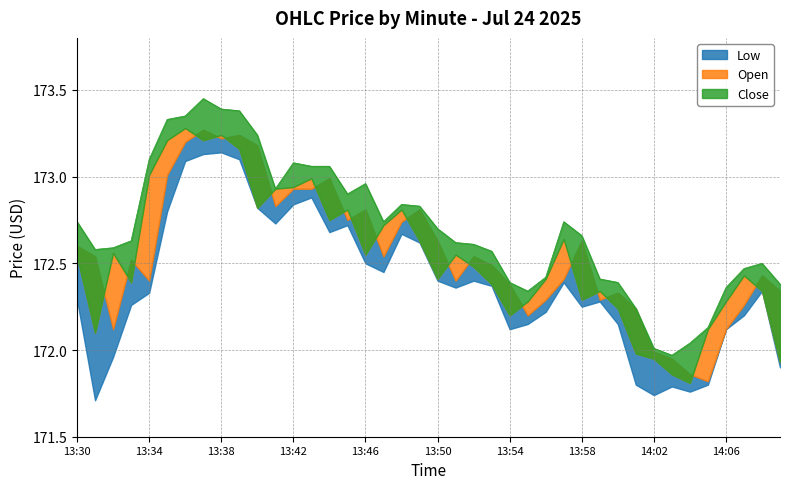

How many values in the Low series are below 172?

8